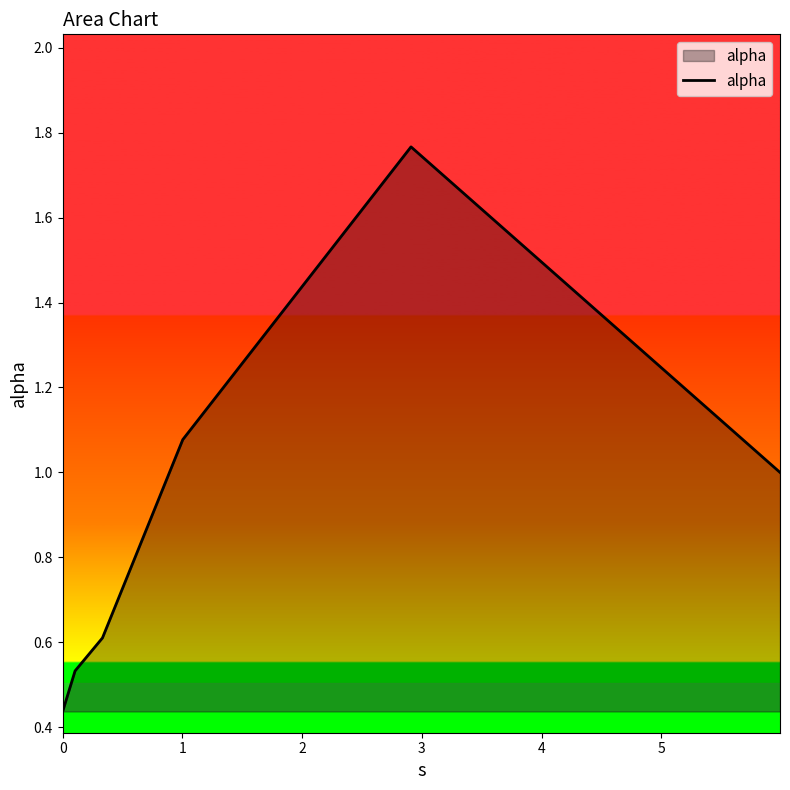

What is the average value?

0.9